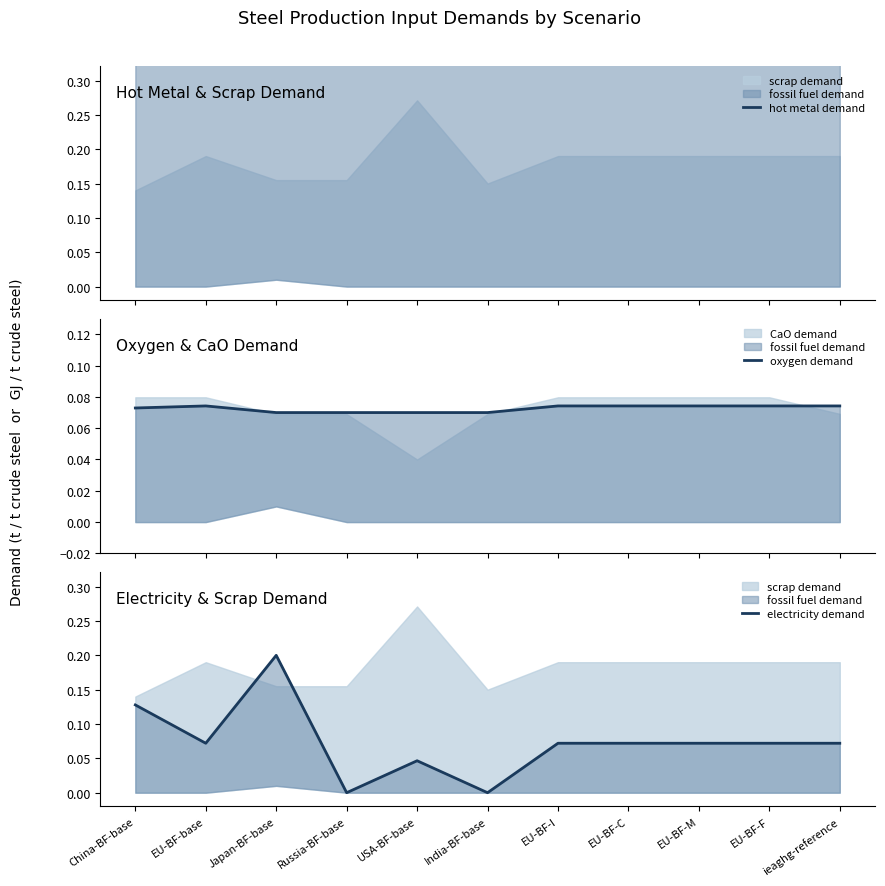

What position from the left is EU-BF-I?

7